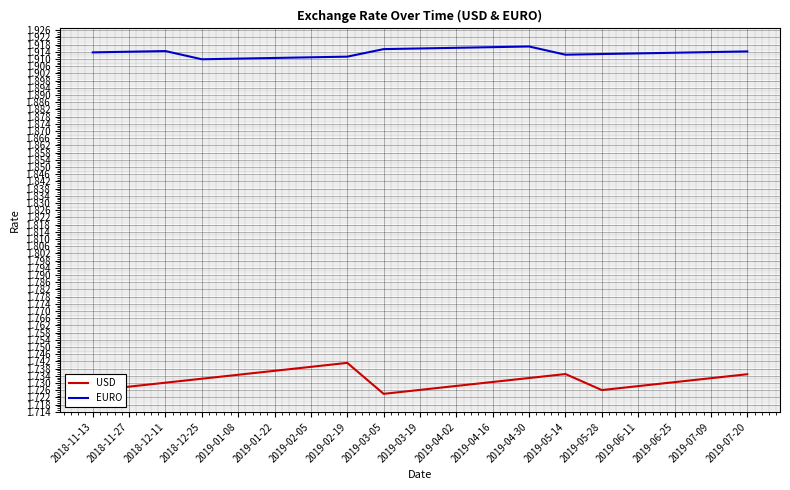

What position from the left is 2019-07-20?

19